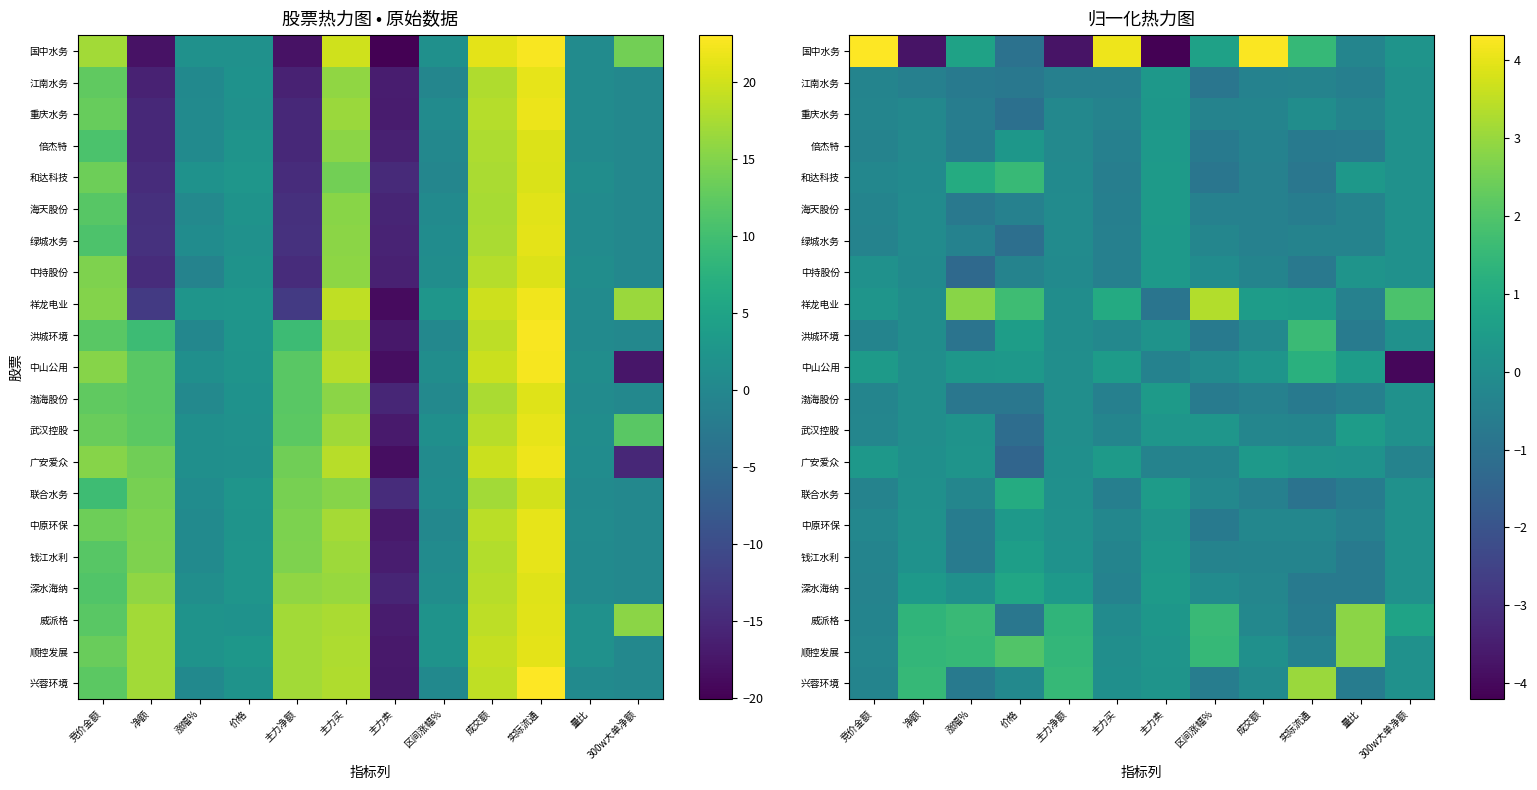

The value of 海天股份 at 量比 is -0.6. True or false?

False